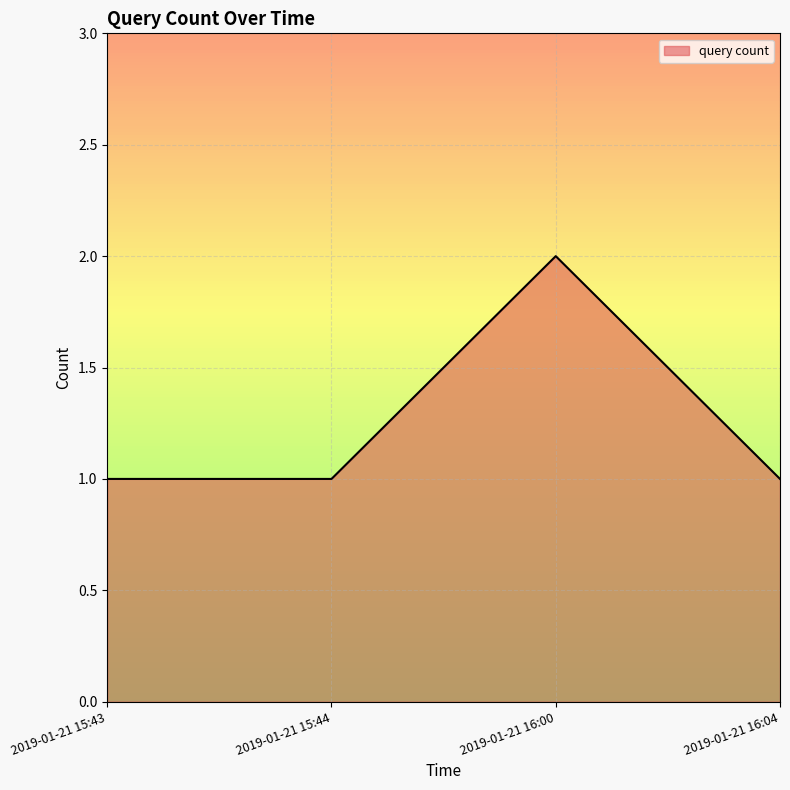

The value at 2019-01-21 16:00 is 2. True or false?

True